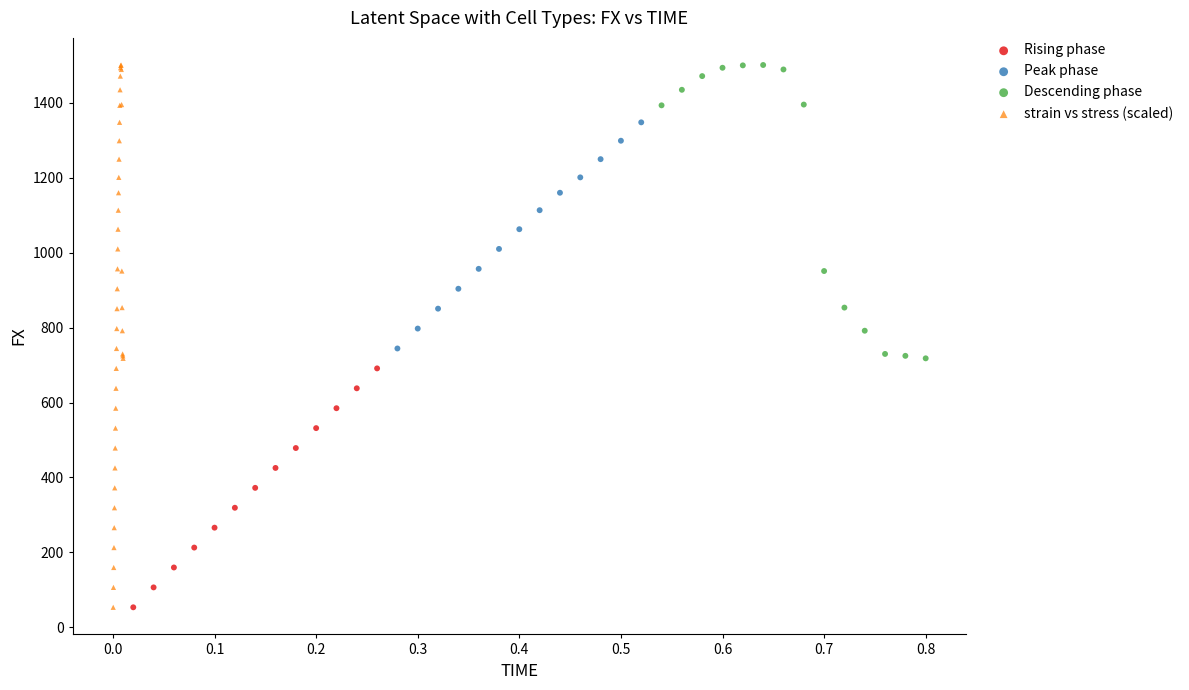

Which series has the largest Y range (max minus min)?

strain vs stress (scaled)